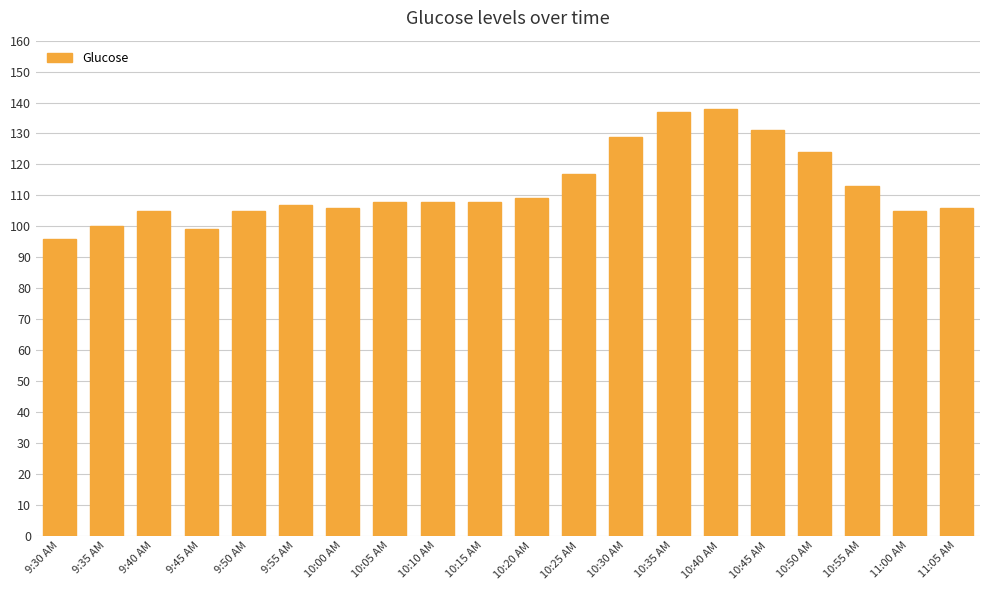

What is the minimum value shown in the chart?

96